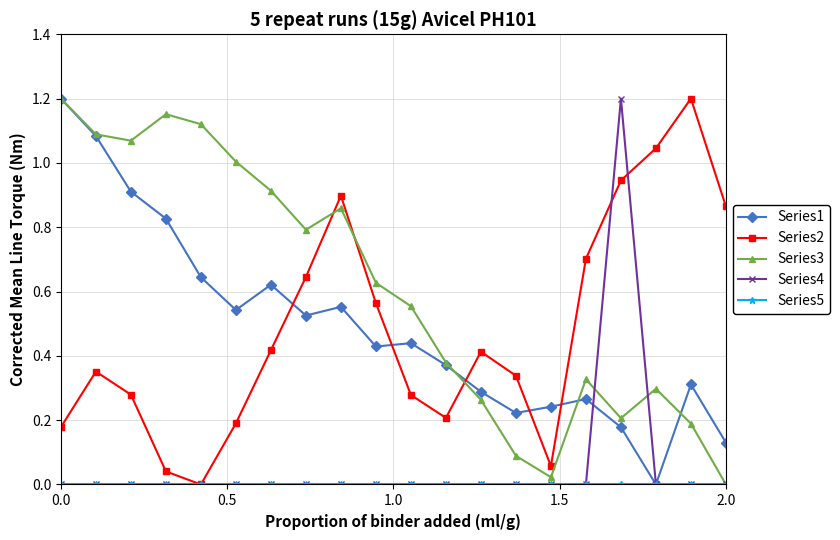

Which series has the largest total across all categories?

Series3